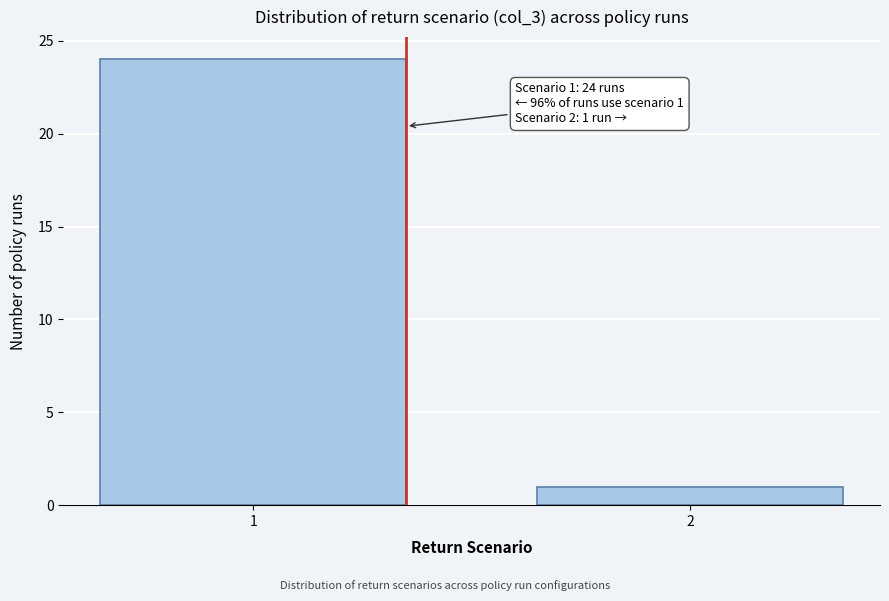

Reading right to left, transcribe all the data shown in this chart.

2=1	1=24